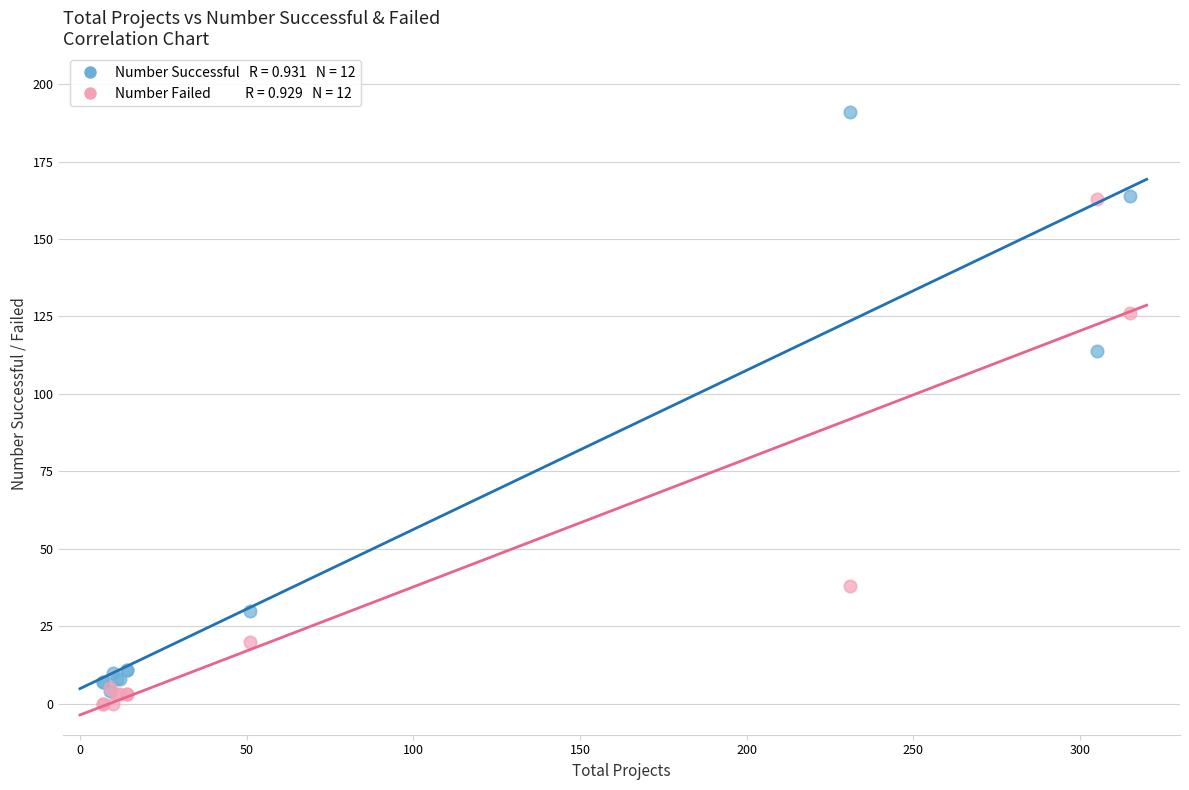

Across all series, what Y value is closest to 95?

114